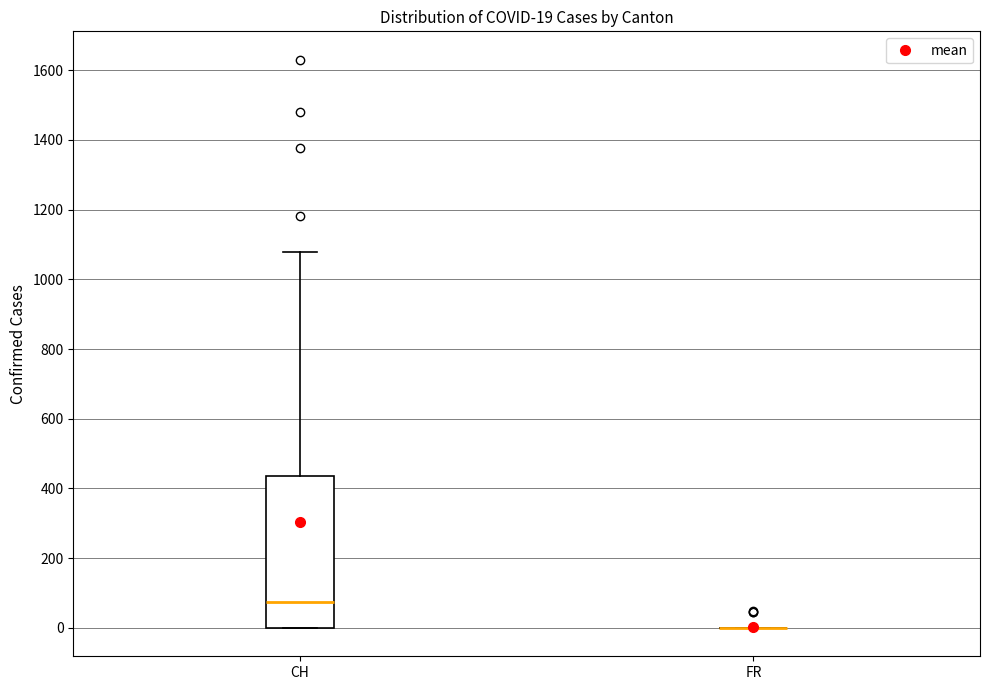

Comparing the boxes themselves (not the whiskers), which one is the tallest?

CH